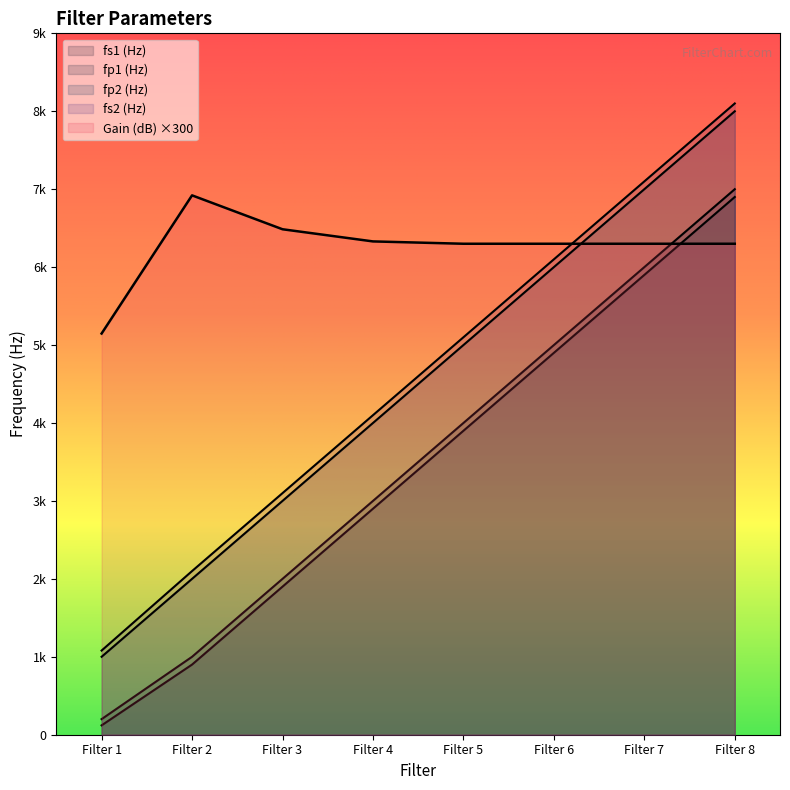

Which category has the highest value in the fs2 (Hz) series?

Filter 8